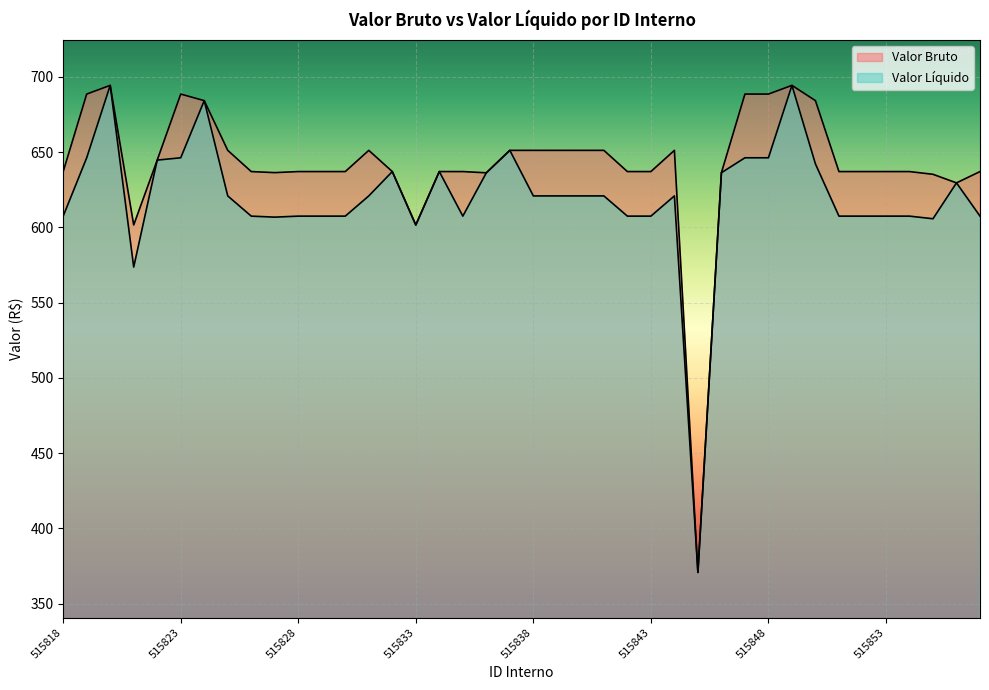

Which series has the widest spread of values?

Valor Bruto